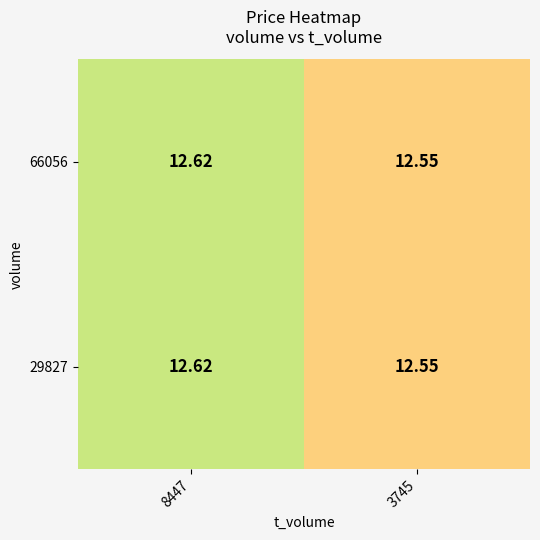

Is the value of 66056 at 8447 greater than the value of 29827 at 3745?

Yes